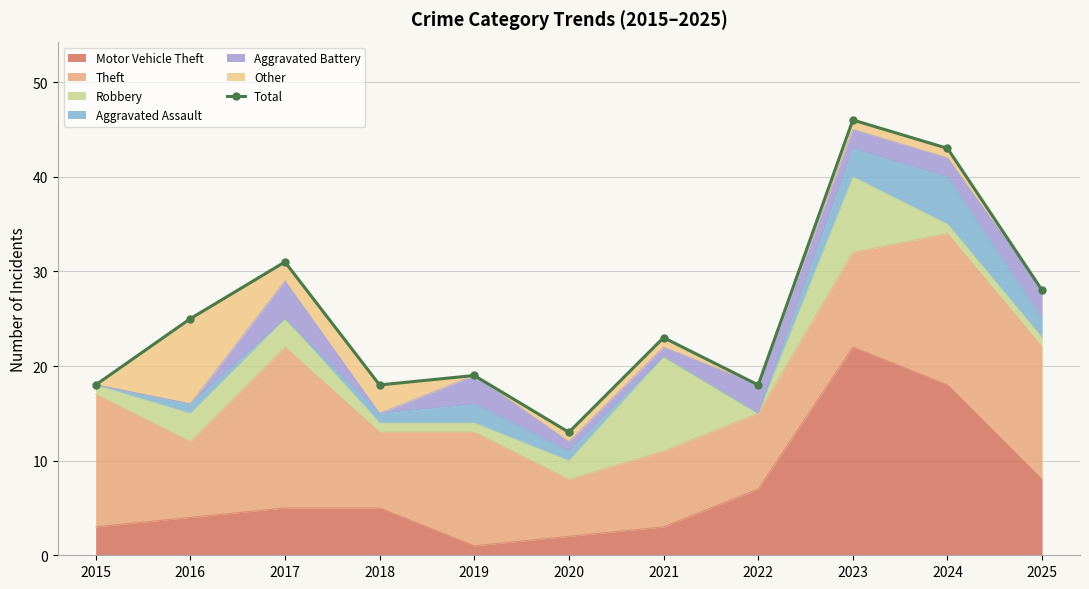

Is it true that the value at 2015 is 18?

True